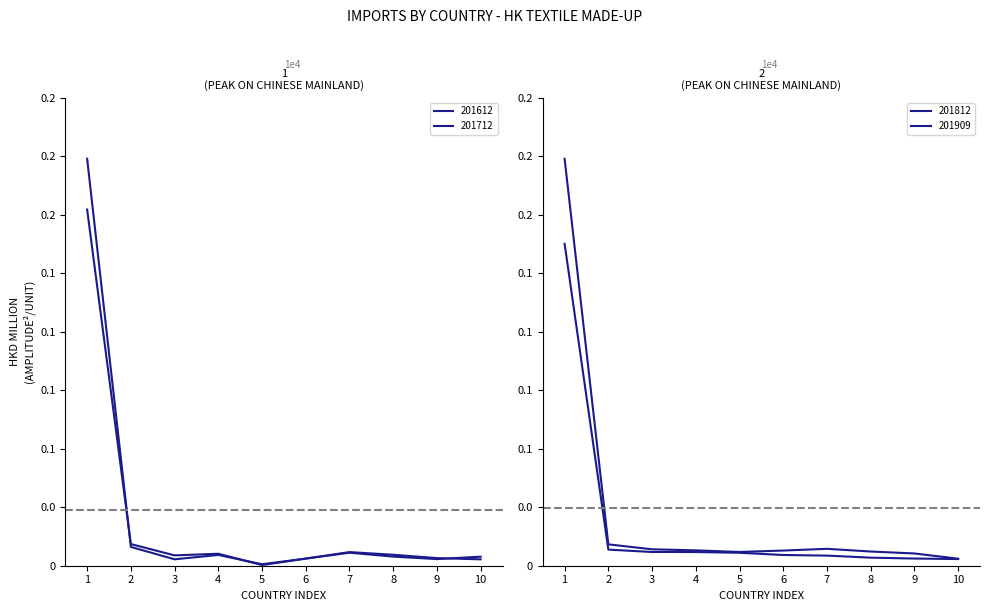

Does the chart display data point markers on the line(s)?

No